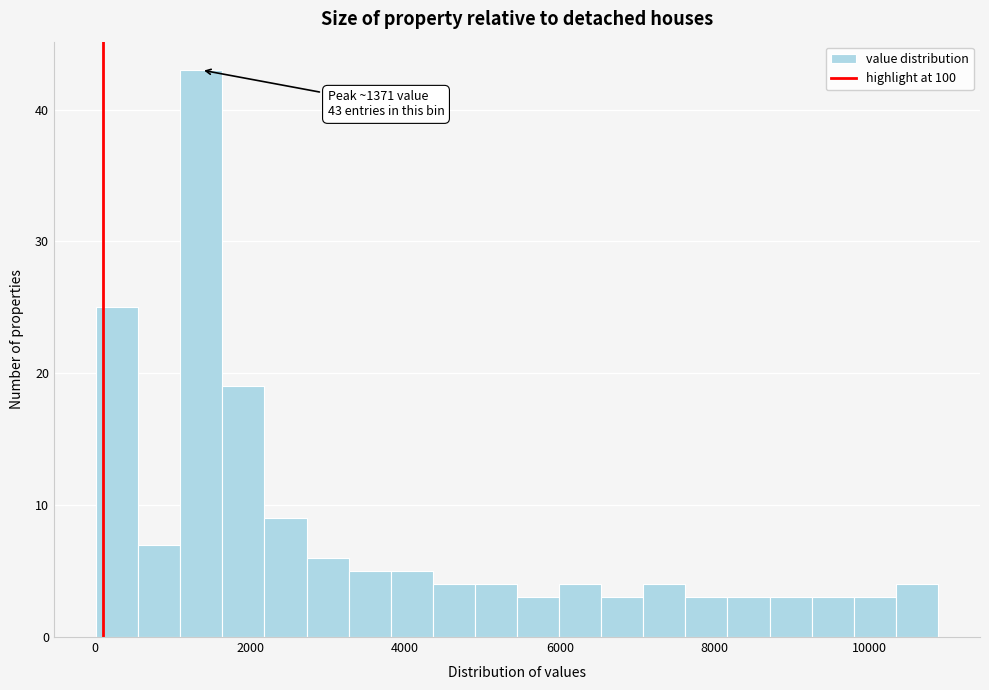

Read against the x-axis, roughly where is the centre of the tallest bar?

1400